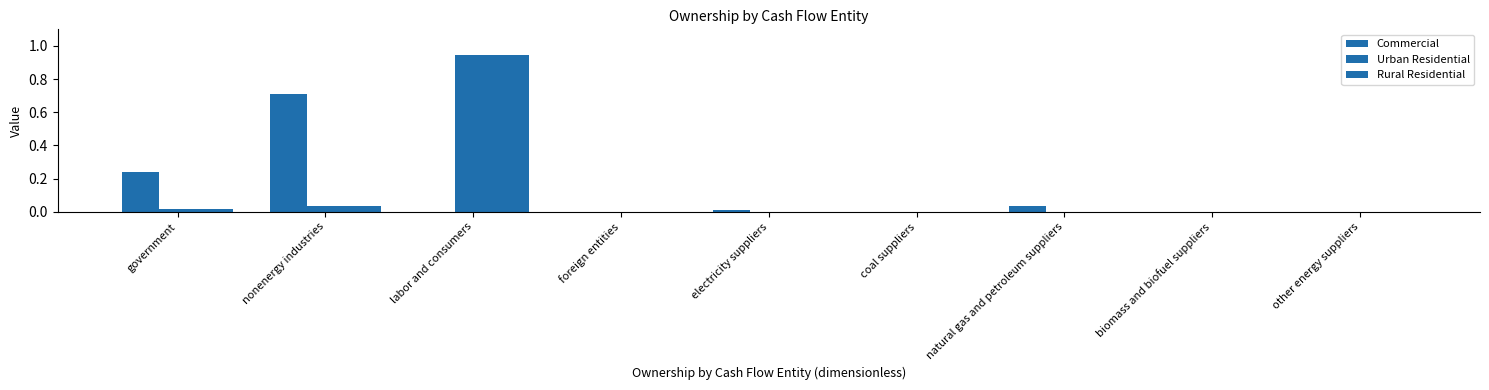

How many groups of bars are there?

9